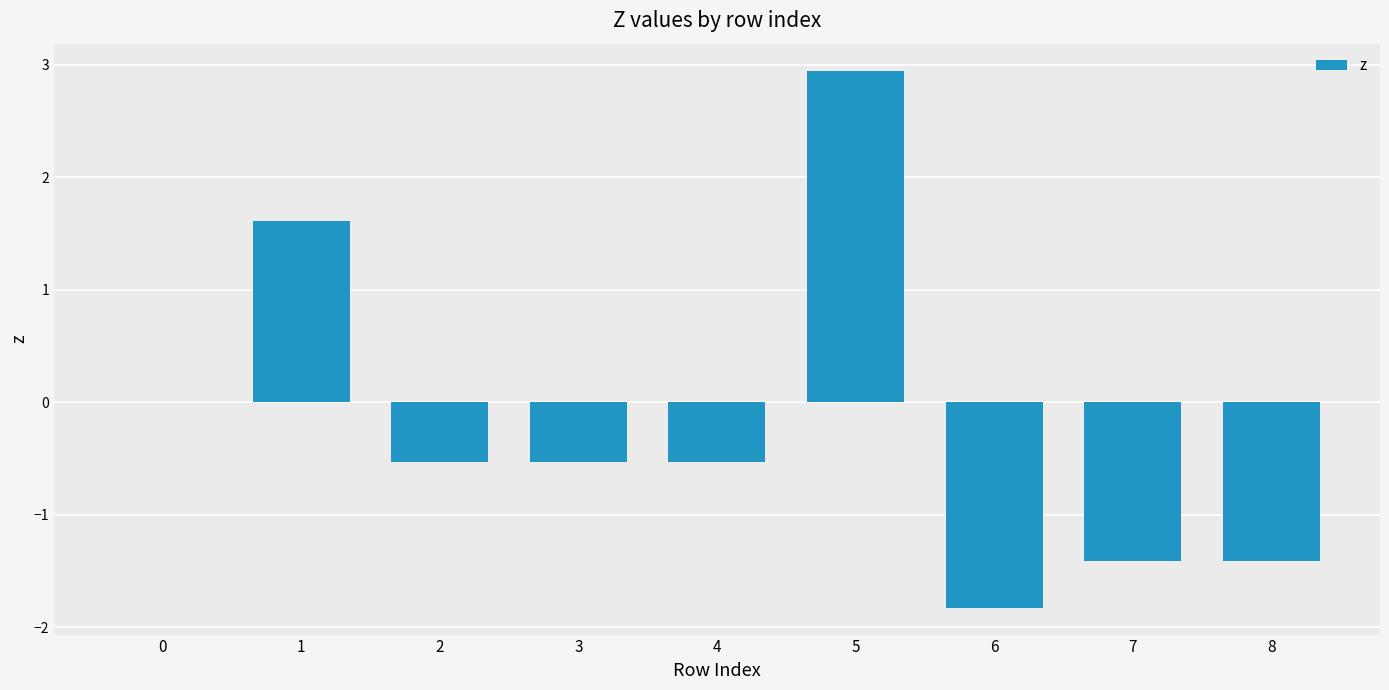

What is the sum of all values?

-1.7